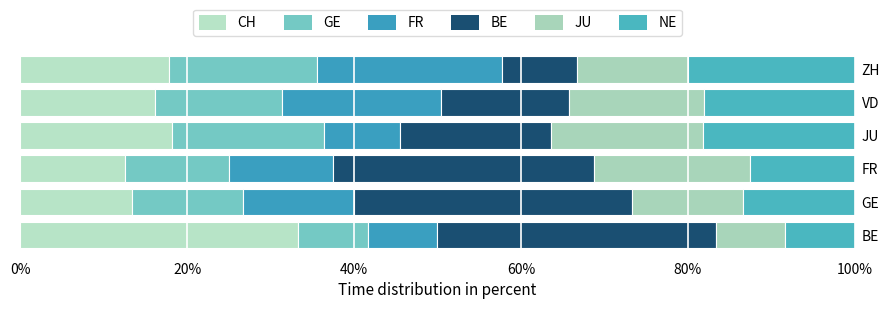

Rank the series by their maximum value, from lowest to highest.

GE, JU, NE, FR, CH, BE